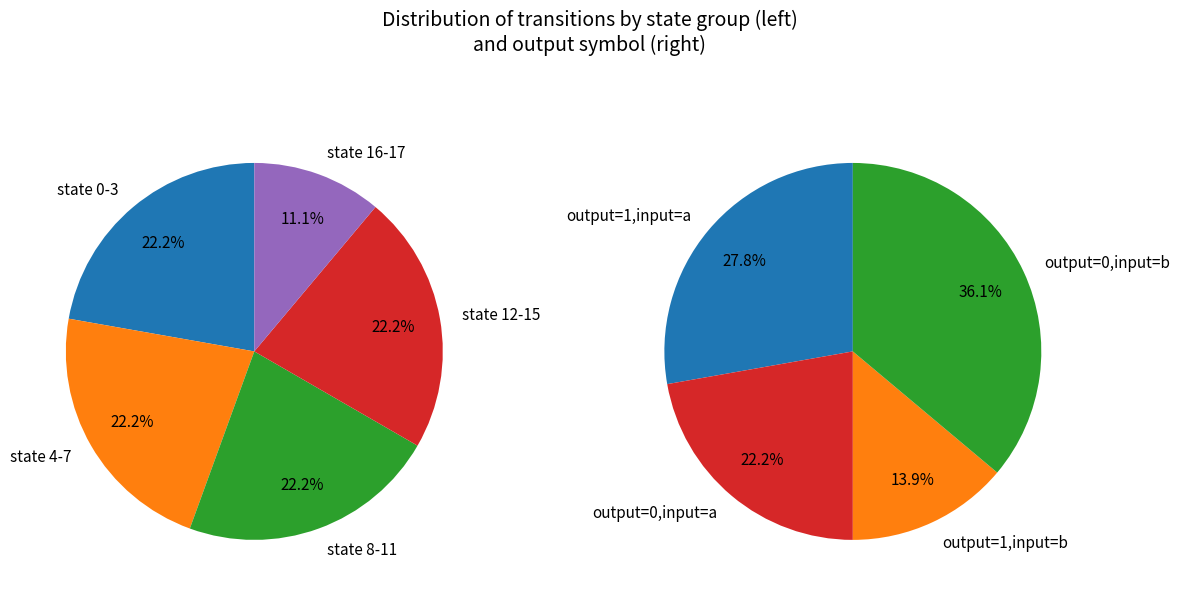

Is 15 the majority of the pie?

No